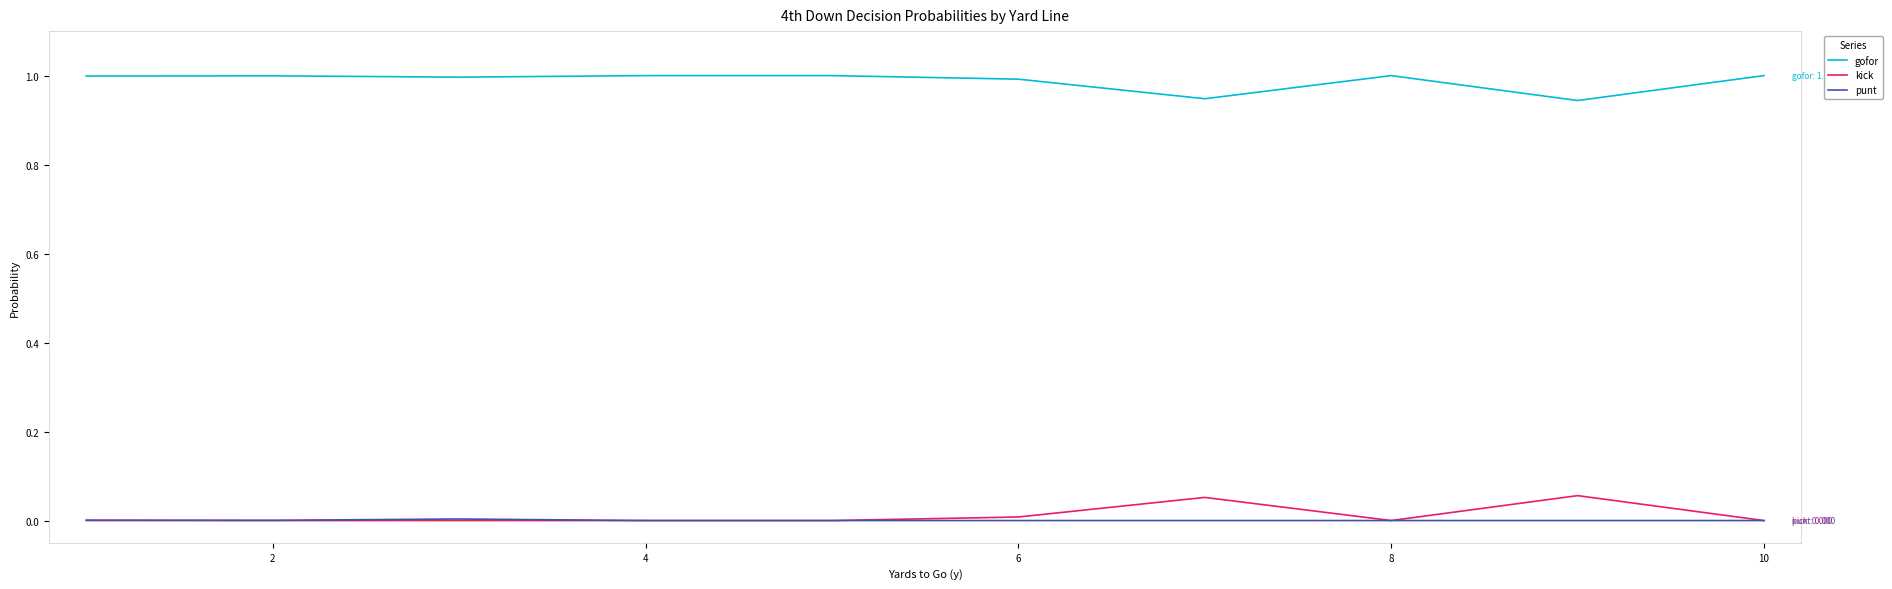

List the series in order of their peak value, lowest first.

punt, kick, gofor